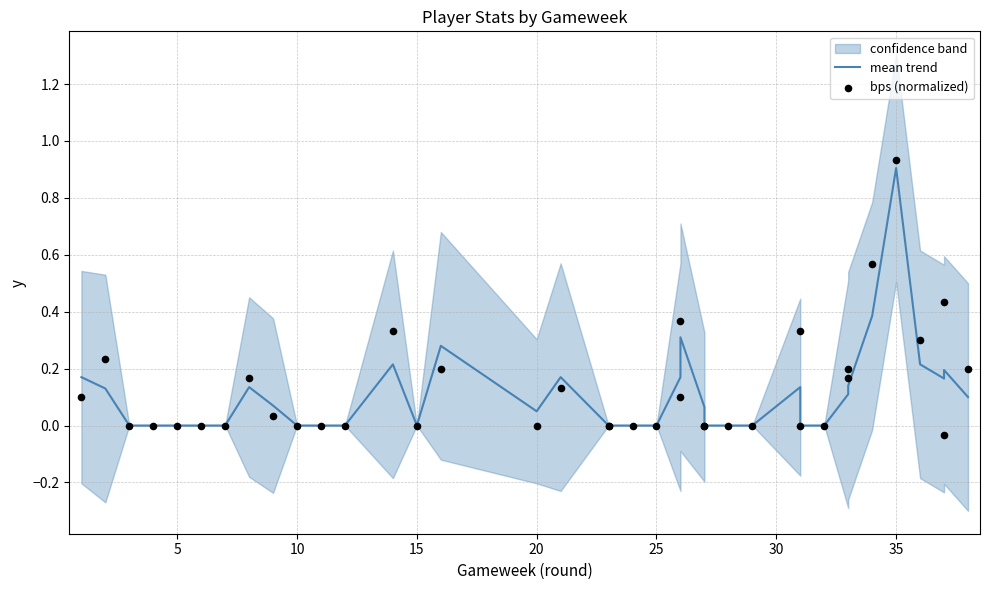

Is the value of bps (normalized) at 35 greater than the value of mean trend at 28?

Yes